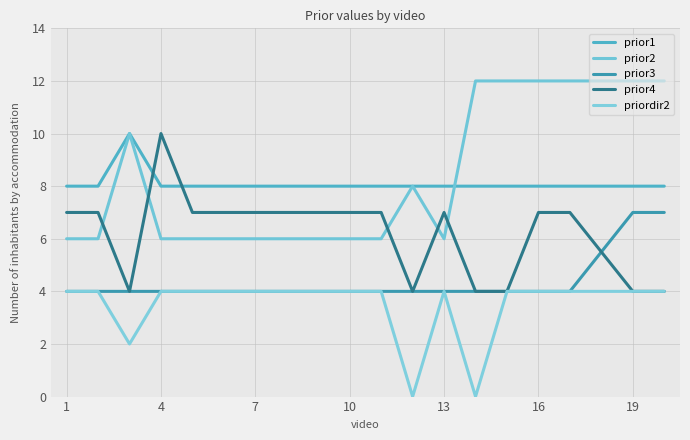

What is the average value of the priordir2 series?

3